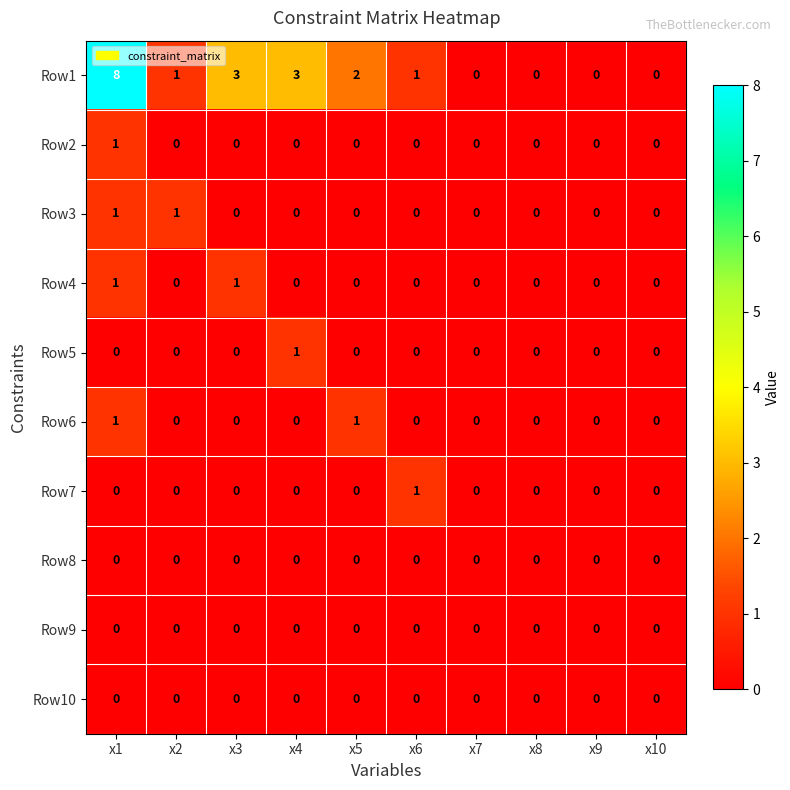

Where does the Row1 series first go above 1?

x1